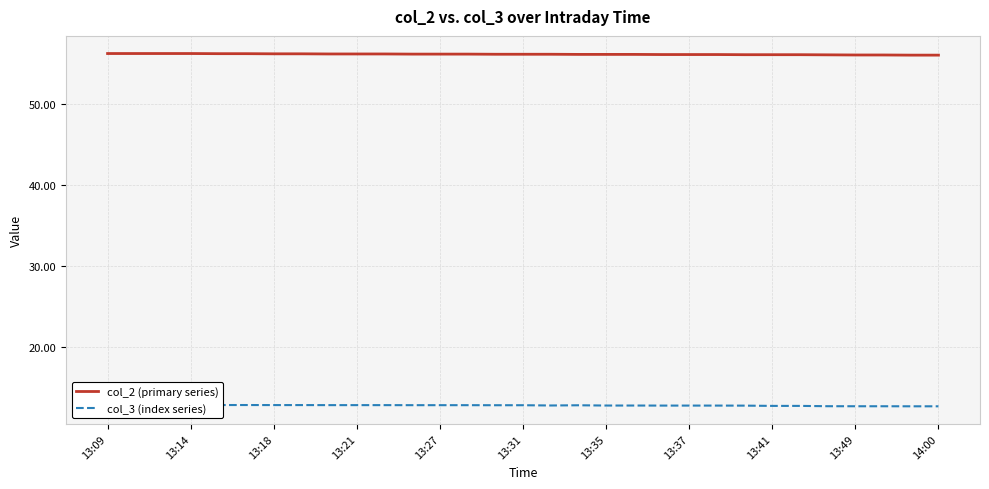

True or false: col_2 (primary series) has a value of 28.8 at 13:21.

False